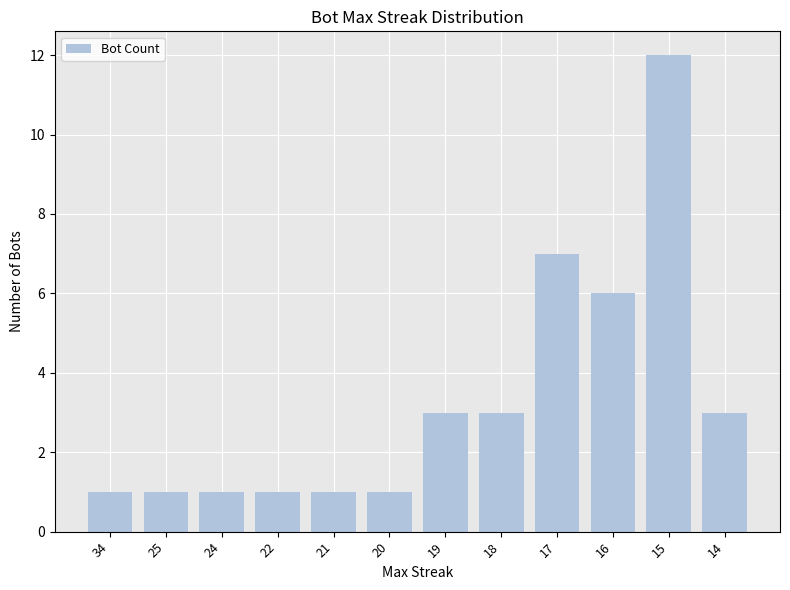

At which label is the value closest to 6?

16